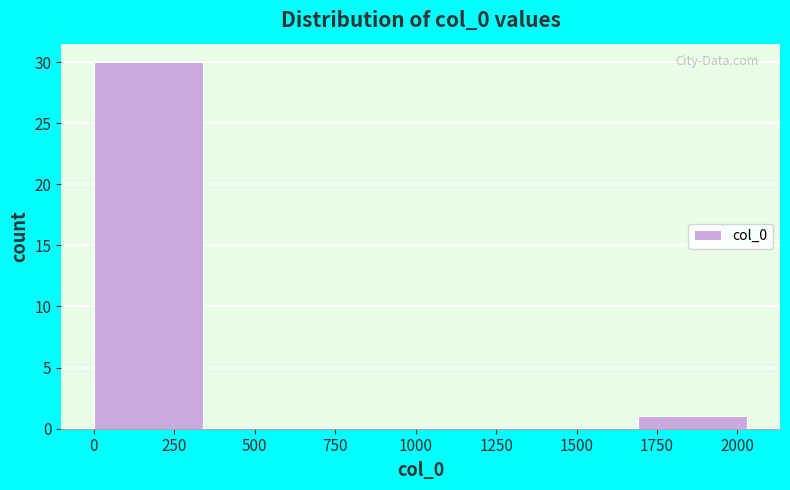

Which range on the x-axis has the tallest bar?

0 to 350